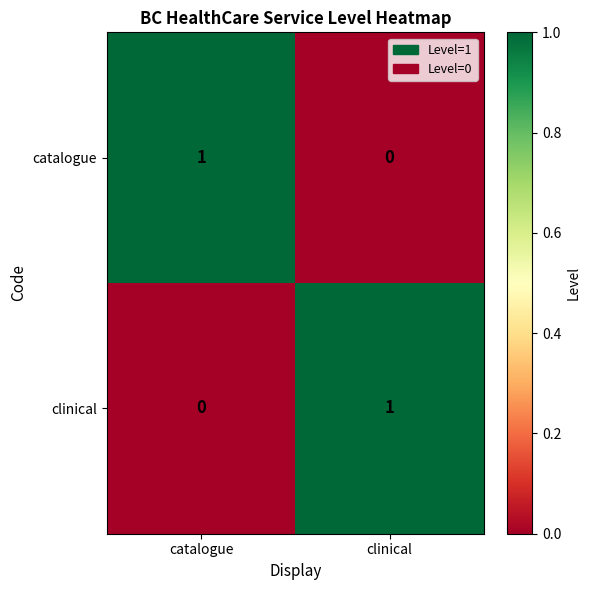

At which label does catalogue reach its minimum?

clinical